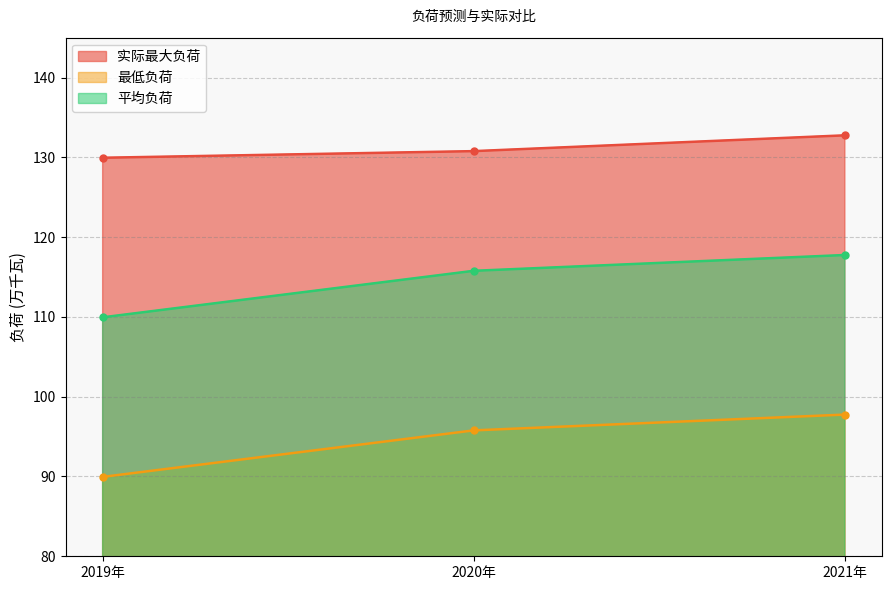

The 实际最大负荷 series shows 75.7 at 2019年. True or false?

False